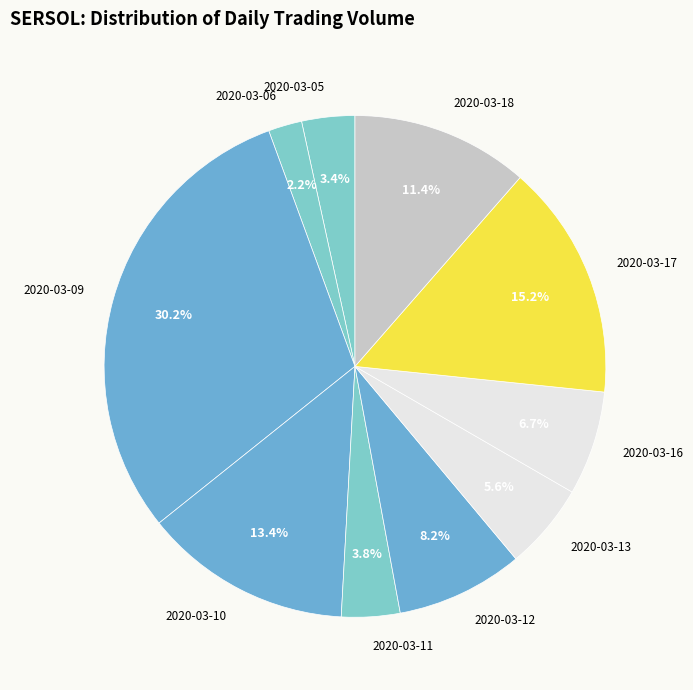

What is the ratio of the value at 2020-03-05 to the value at 2020-03-10?

0.3